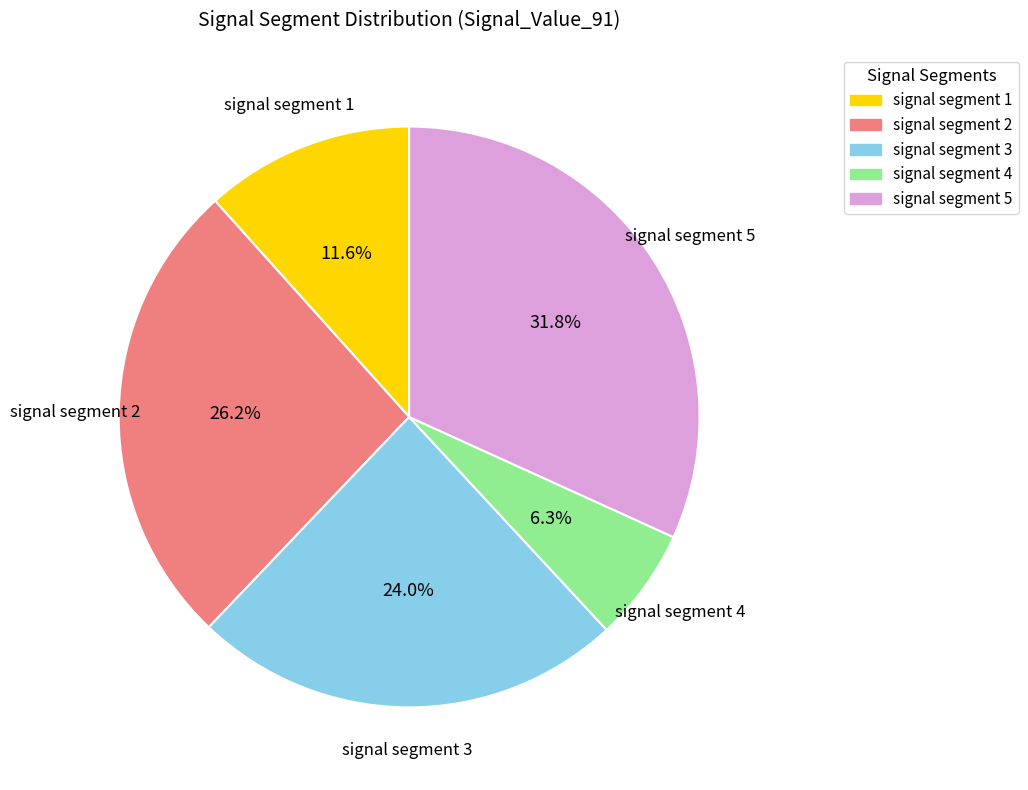

How many segments does this pie chart have?

5